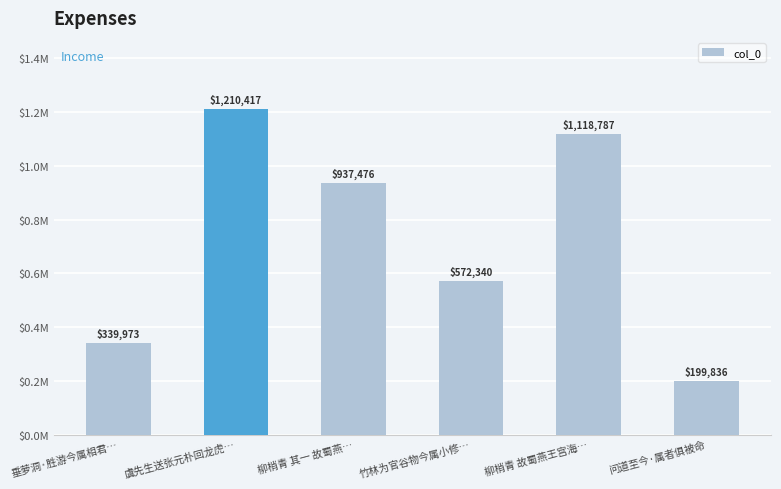

What is the value of the 5th bar from the left?

1118787